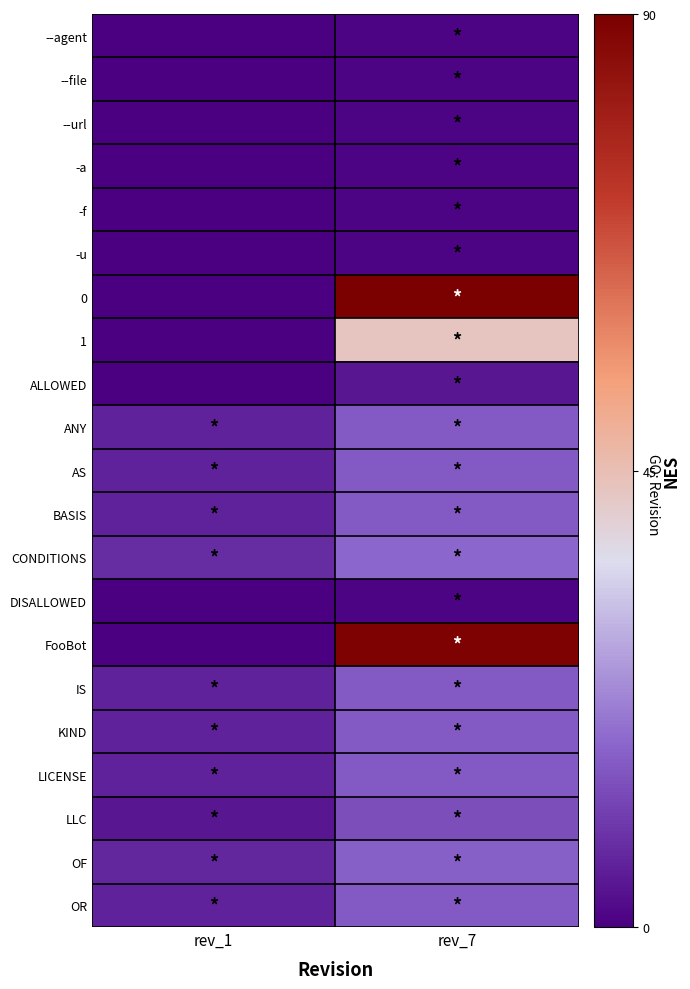

At which category is the sum across all series the highest?

rev_7